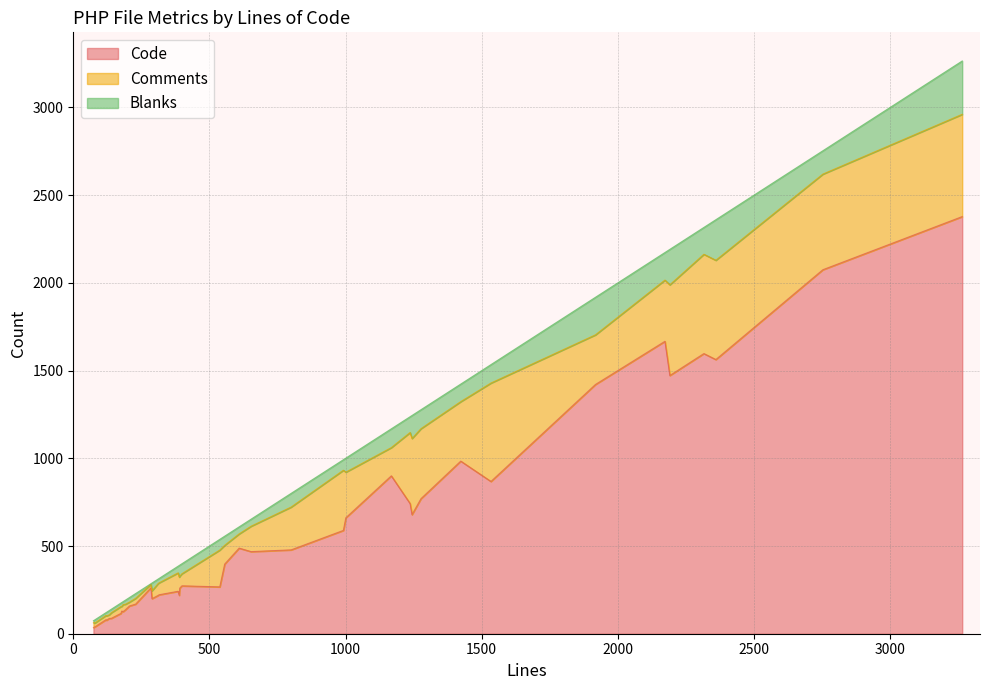

What is the greatest value displayed?

2378